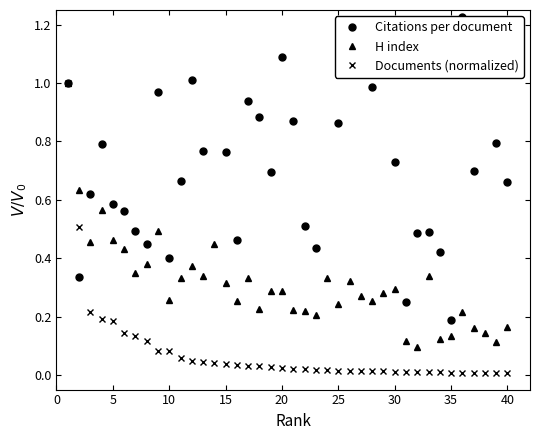

True or false: H index and Documents (normalized) intersect in this chart.

False